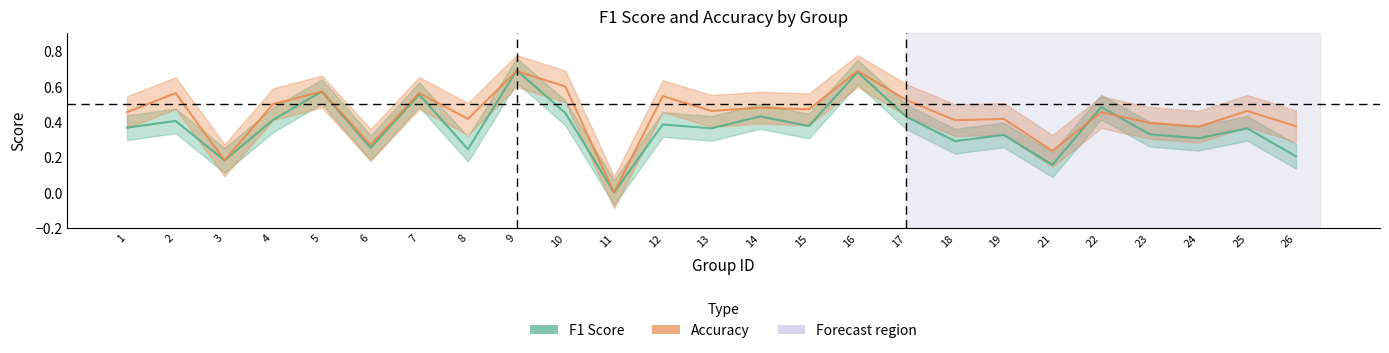

Which series has the largest range (max minus min)?

f1